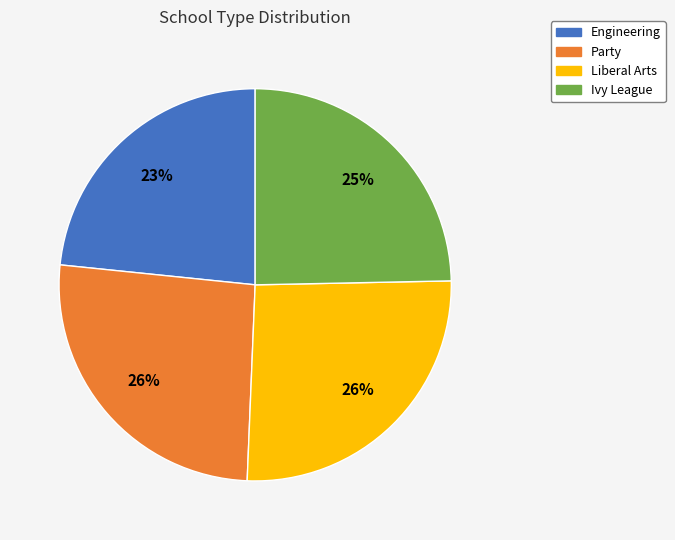

How many slices are in this pie chart?

4